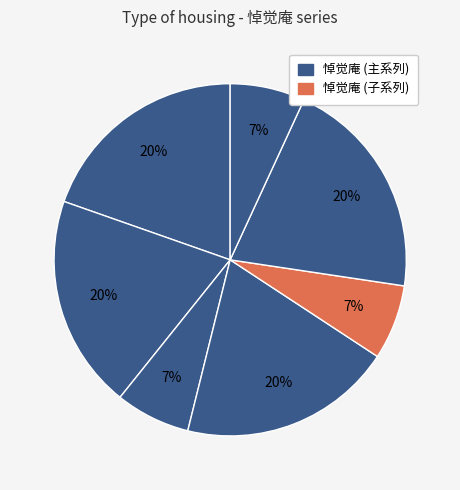

Which slice is the largest?

悼觉庵